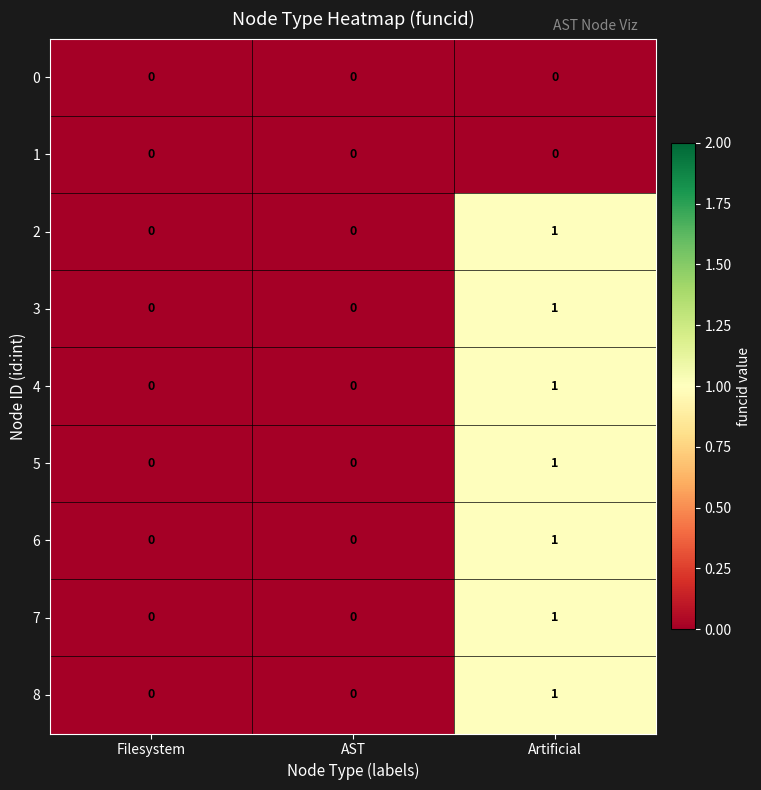

Reading right to left, transcribe all the data shown in this chart.

0: Artificial=0	AST=0	Filesystem=0
1: Artificial=0	AST=0	Filesystem=0
2: Artificial=1	AST=0	Filesystem=0
3: Artificial=1	AST=0	Filesystem=0
4: Artificial=1	AST=0	Filesystem=0
5: Artificial=1	AST=0	Filesystem=0
6: Artificial=1	AST=0	Filesystem=0
7: Artificial=1	AST=0	Filesystem=0
8: Artificial=1	AST=0	Filesystem=0